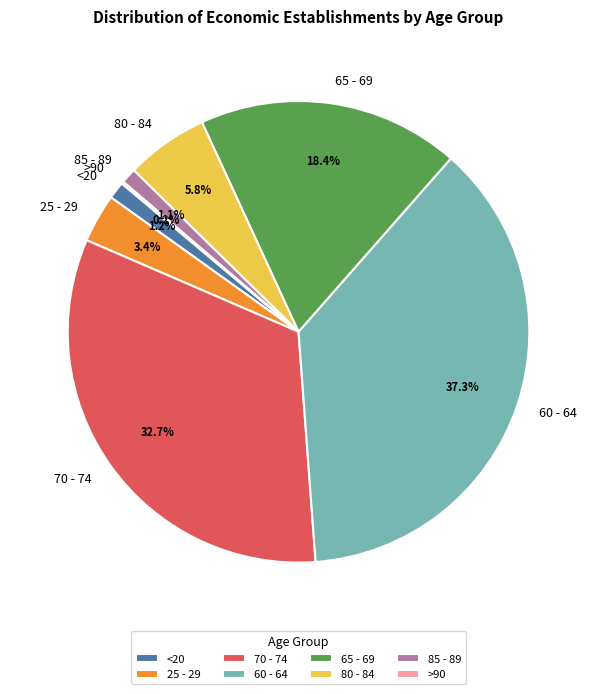

Which category has the biggest portion of the pie?

60 - 64